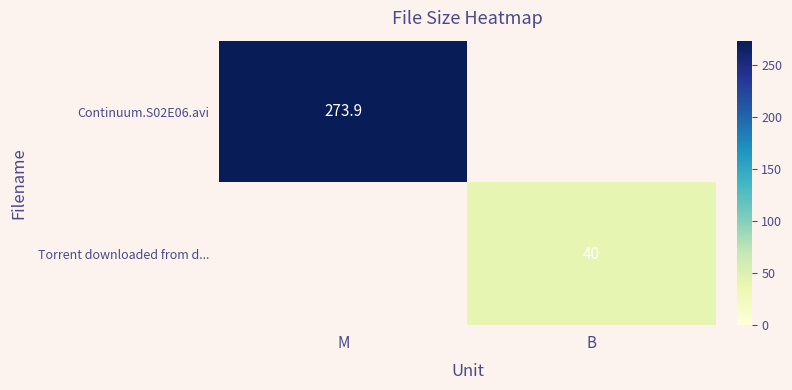

True or false: Continuum.S02E06.avi has a value of 105.1 at M.

False